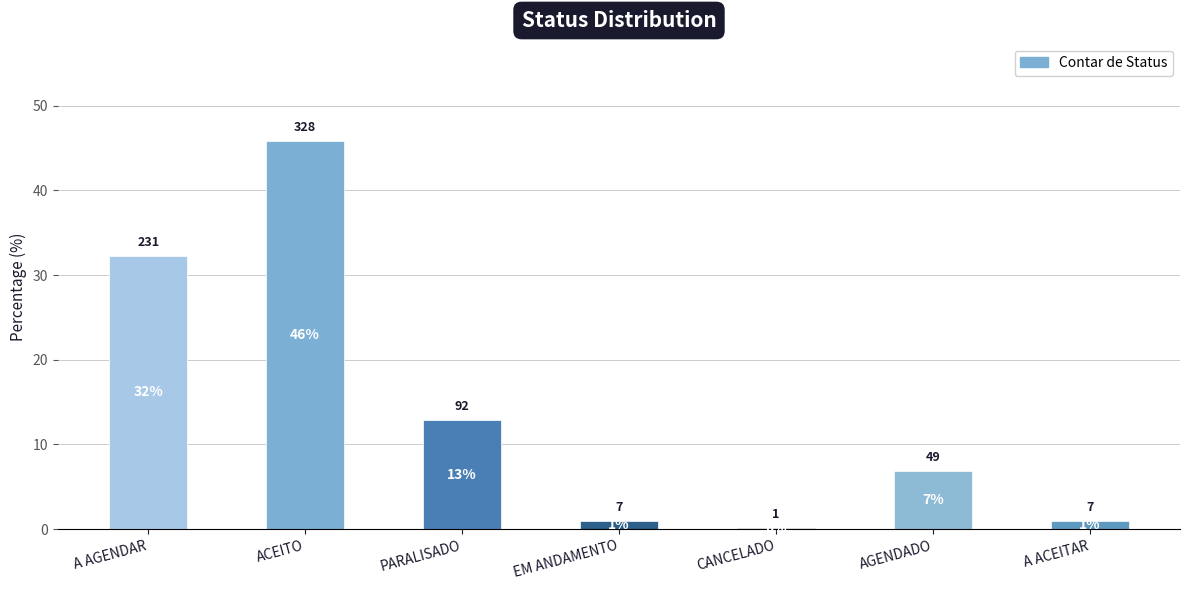

The chart shows a value of 12.9 at PARALISADO. True or false?

True